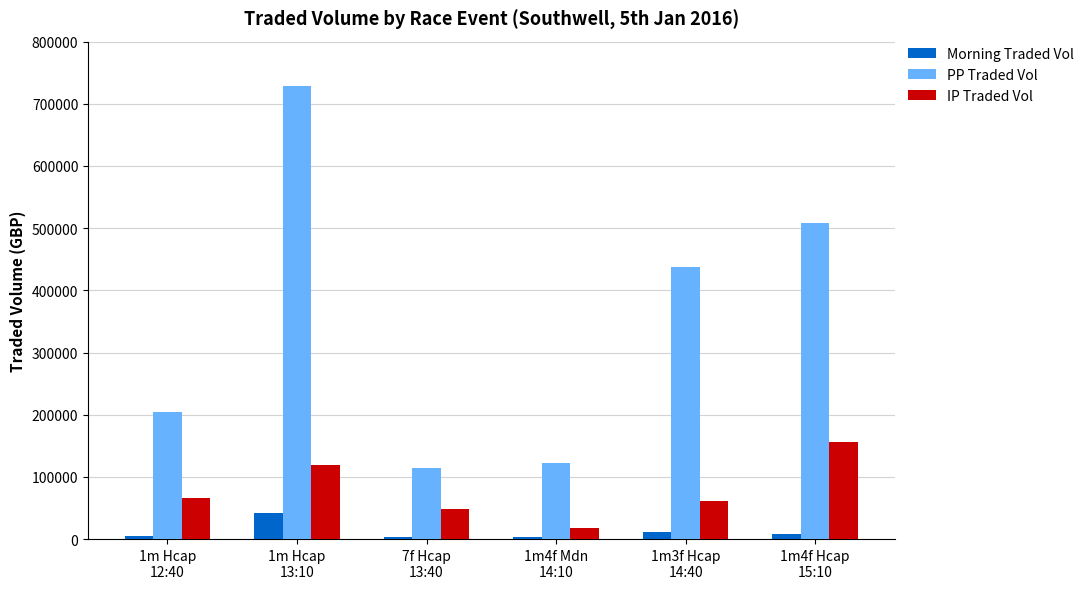

What is the highest value of the PP Traded Vol series?

728325.6